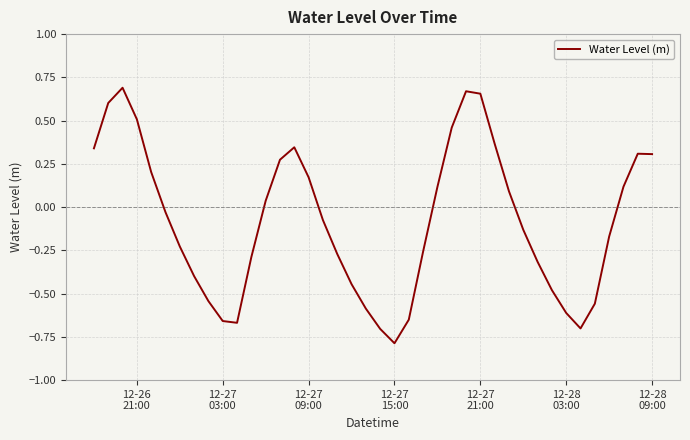

What is the minimum value shown in the chart?

-0.8